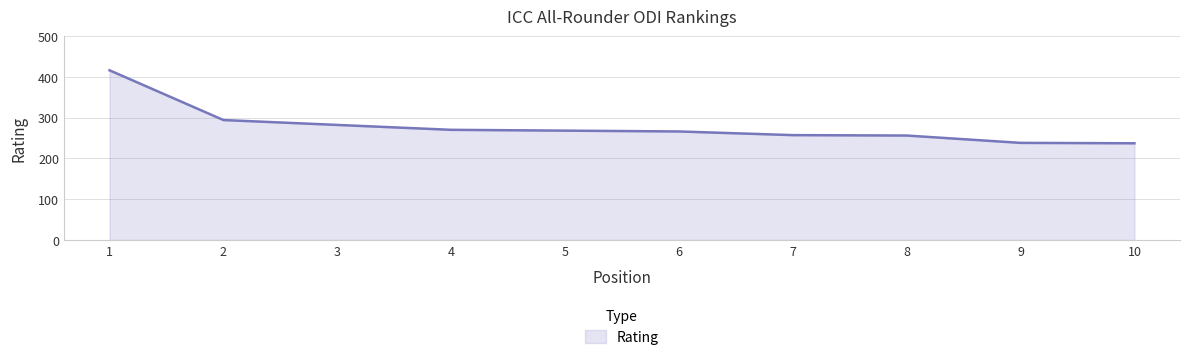

How many lines are shown in the chart?

1